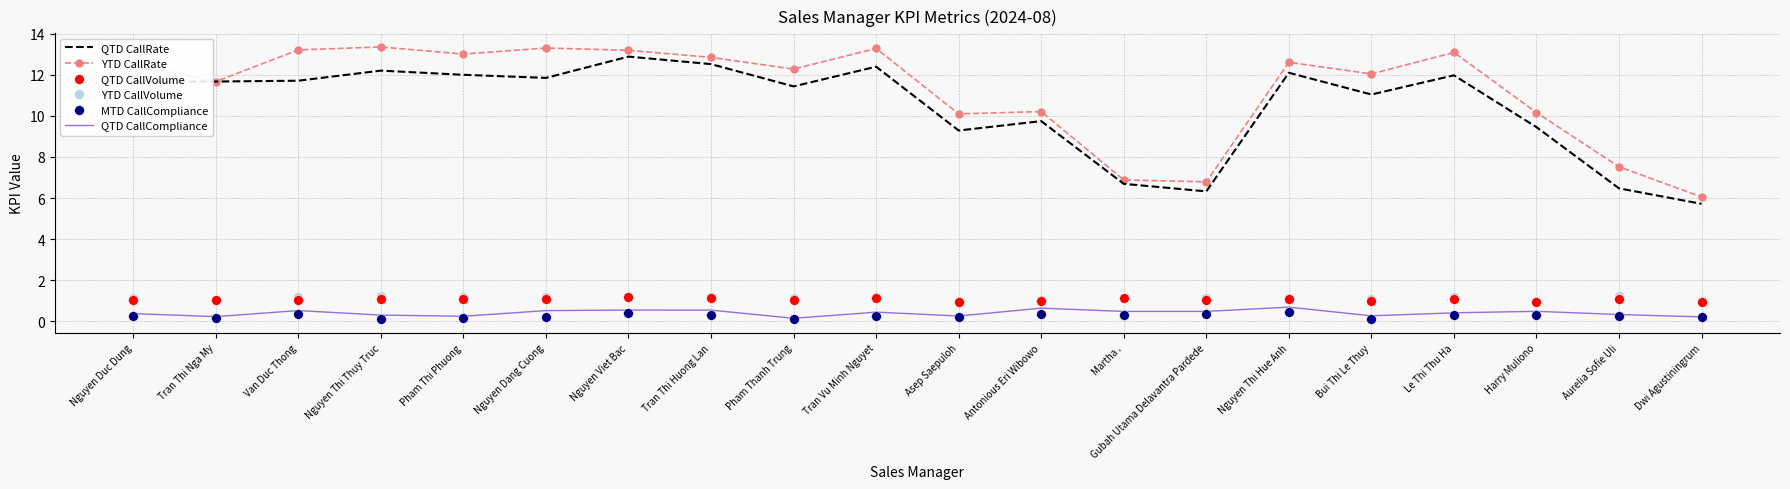

What is the difference between the QTD CallRate values at Dwi Agustiningrum and Nguyen Thi Hue Anh?

6.4